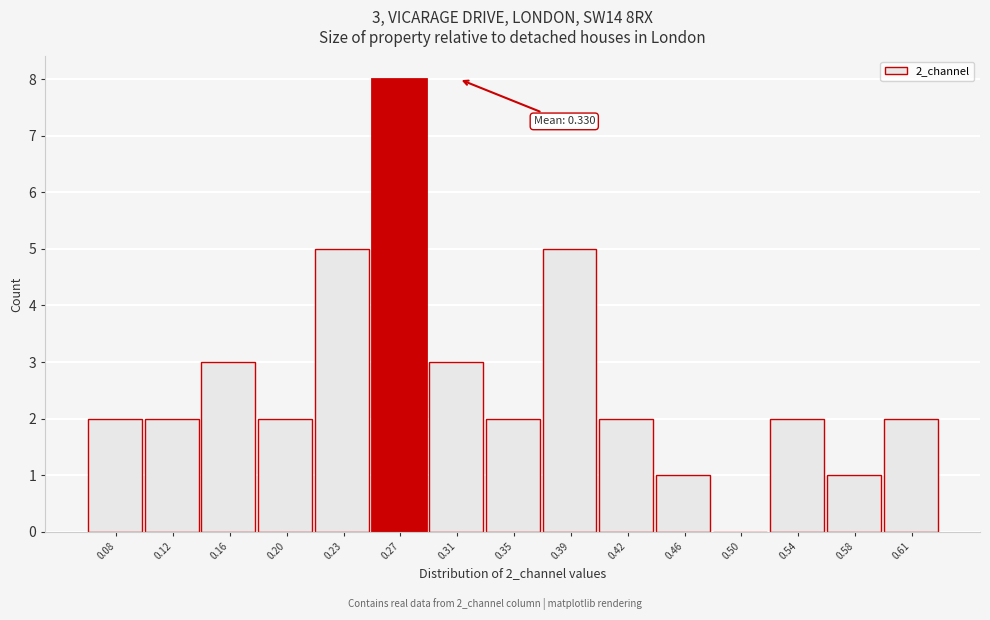

Reading left to right, transcribe all the data shown in this chart.

0.08=2	0.12=2	0.16=3	0.20=2	0.23=5	0.27=8	0.31=3	0.35=2	0.39=5	0.42=2	0.46=1	0.50=0	0.54=2	0.58=1	0.61=2